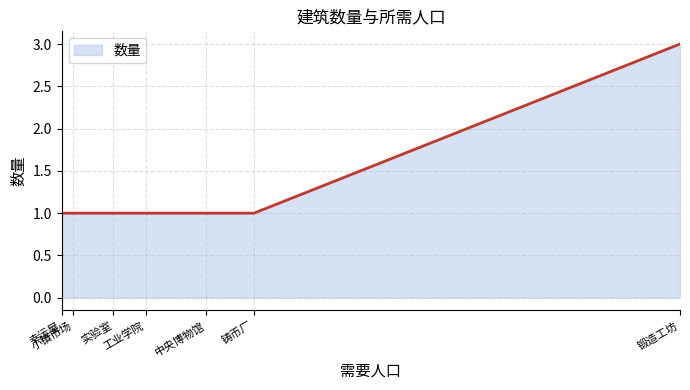

Does the chart display data point markers on the line(s)?

No